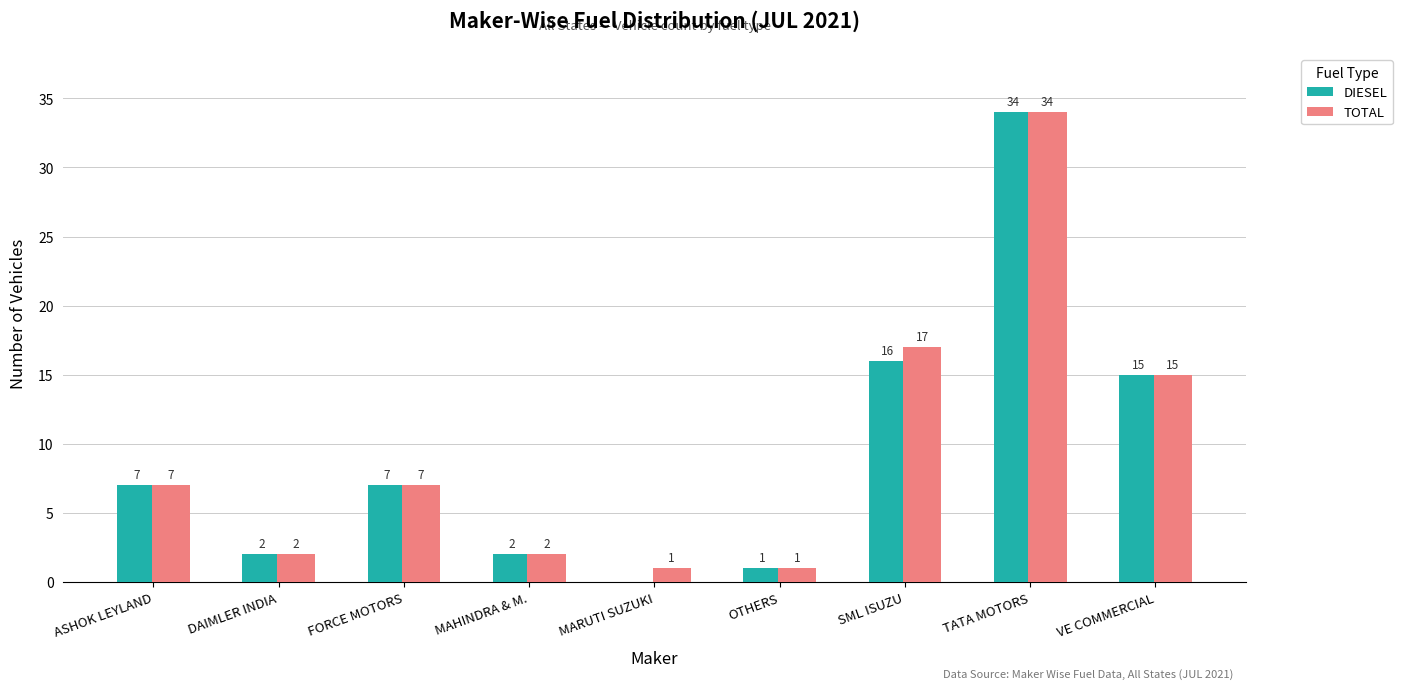

What is the sum of the TOTAL values at OTHERS and FORCE MOTORS?

8